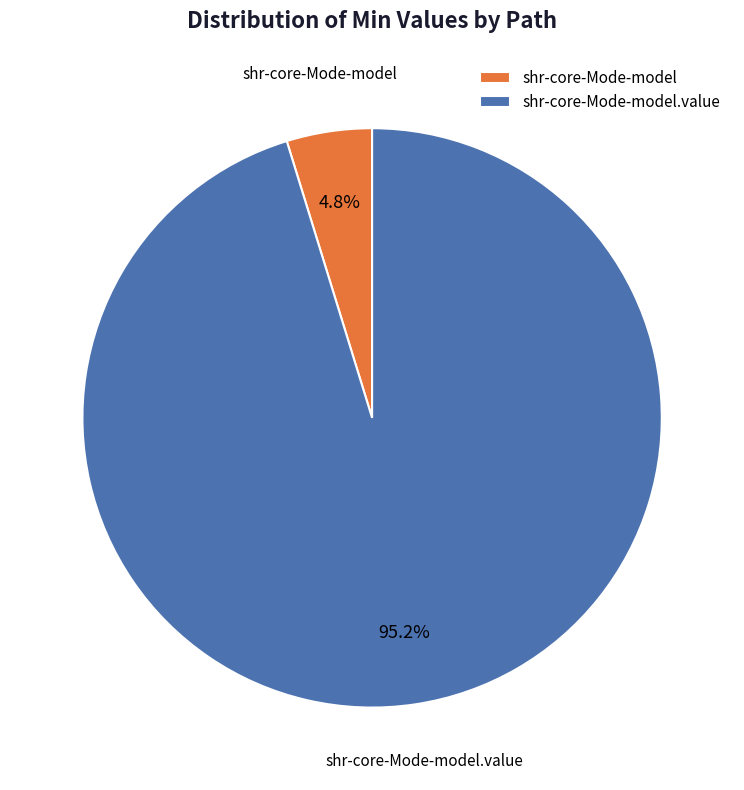

To the nearest percent, what is the average slice percentage?

50%